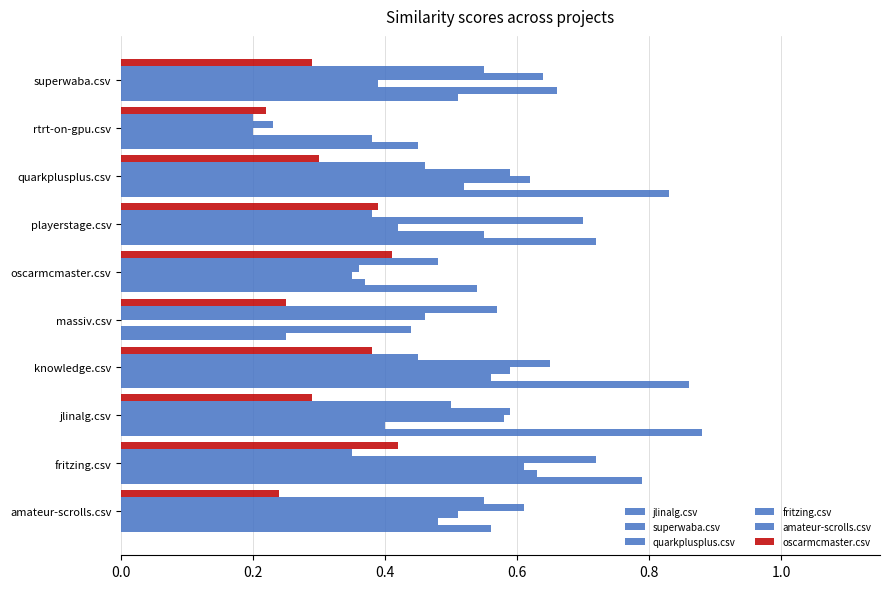

How many categories are shown in the chart?

10